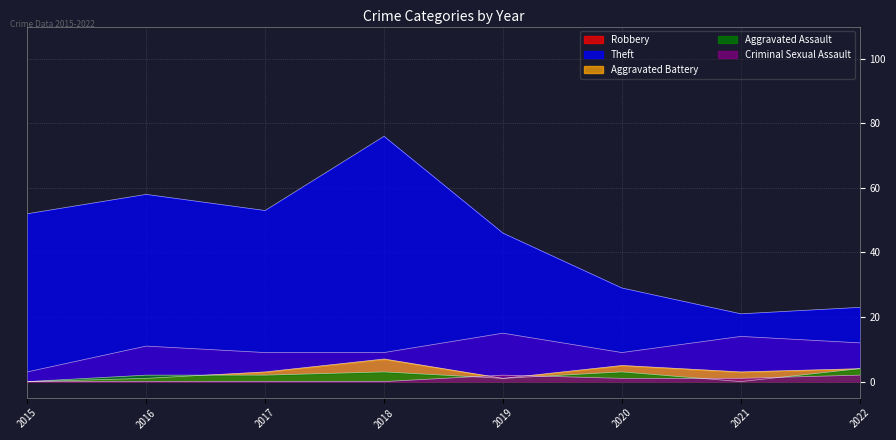

Is it true that Aggravated Assault equals 3 at 2016?

False